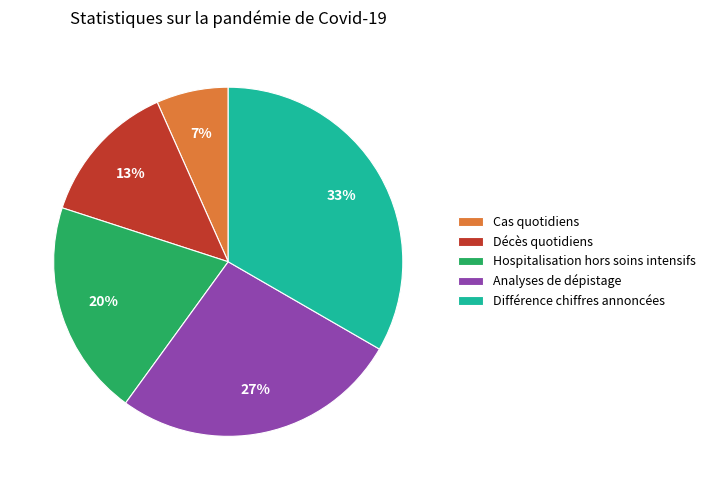

Do Analyses de dépistage and Hospitalisation hors soins intensifs together represent more than half of the pie?

No